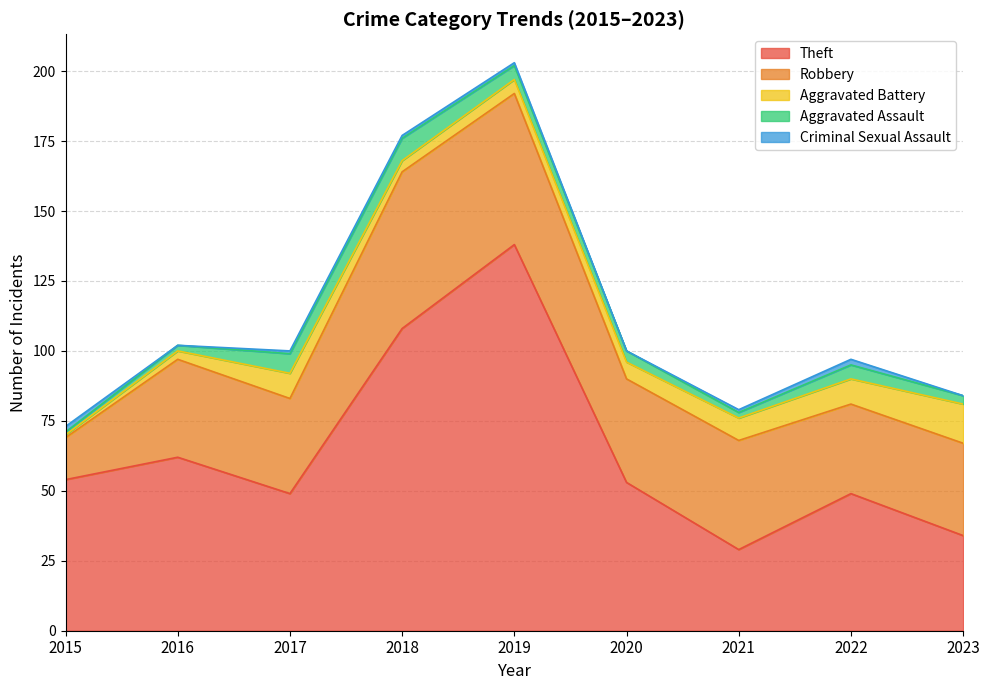

Read the Robbery value at 2015, to the nearest 10.

20